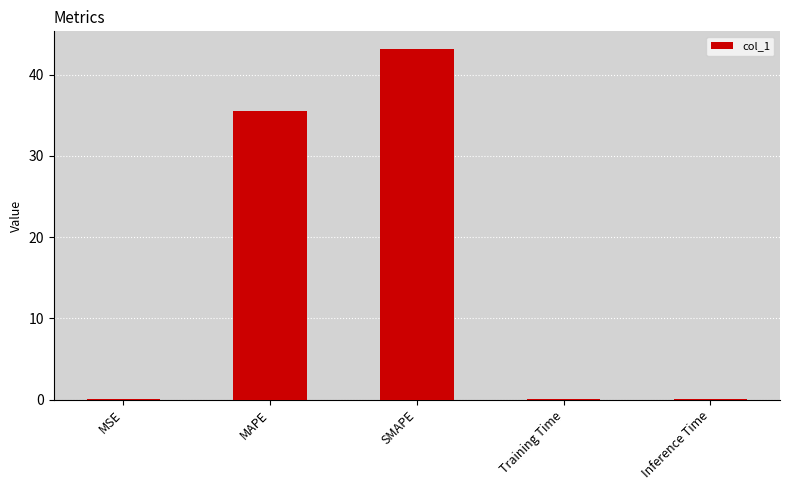

What is the greatest value displayed?

43.2